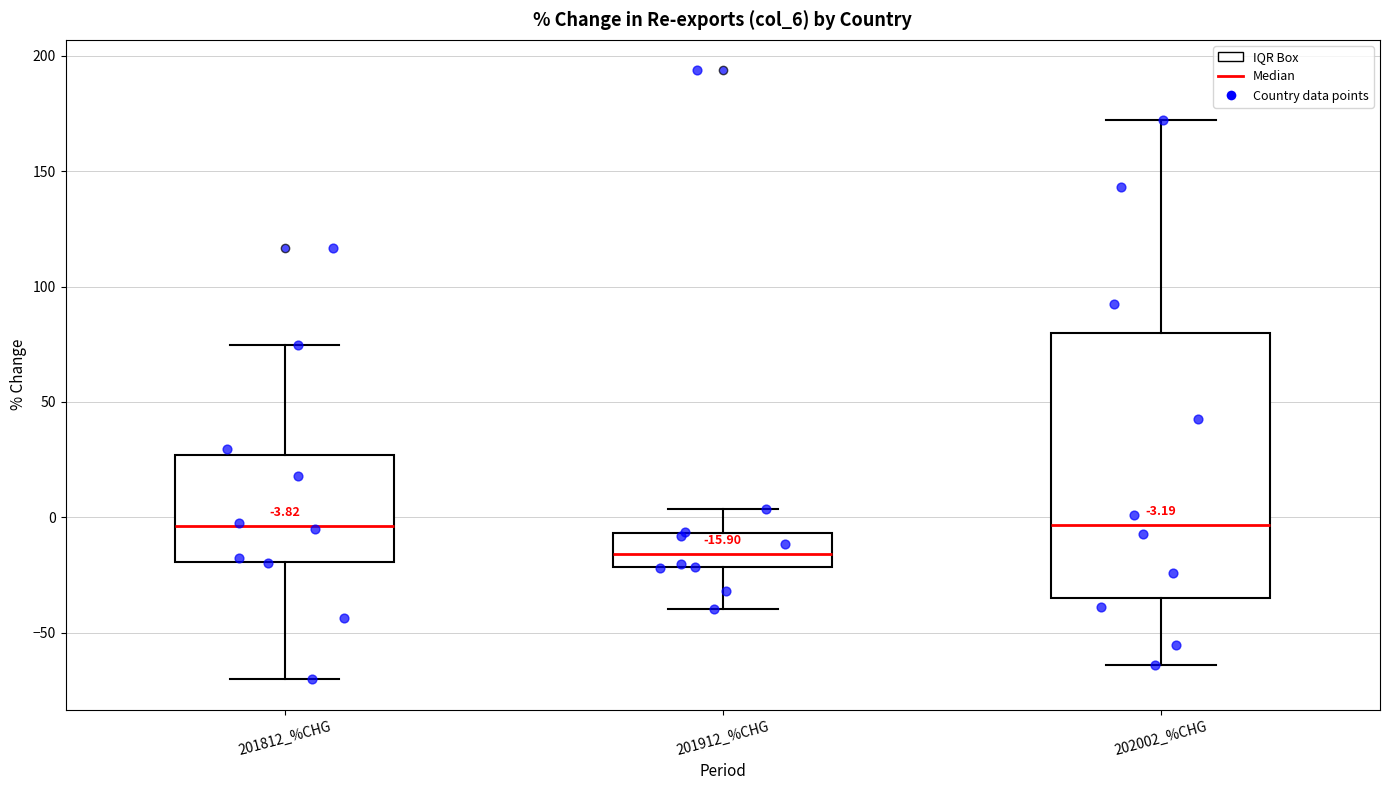

Comparing the boxes themselves (not the whiskers), which one is the tallest?

202002_%CHG